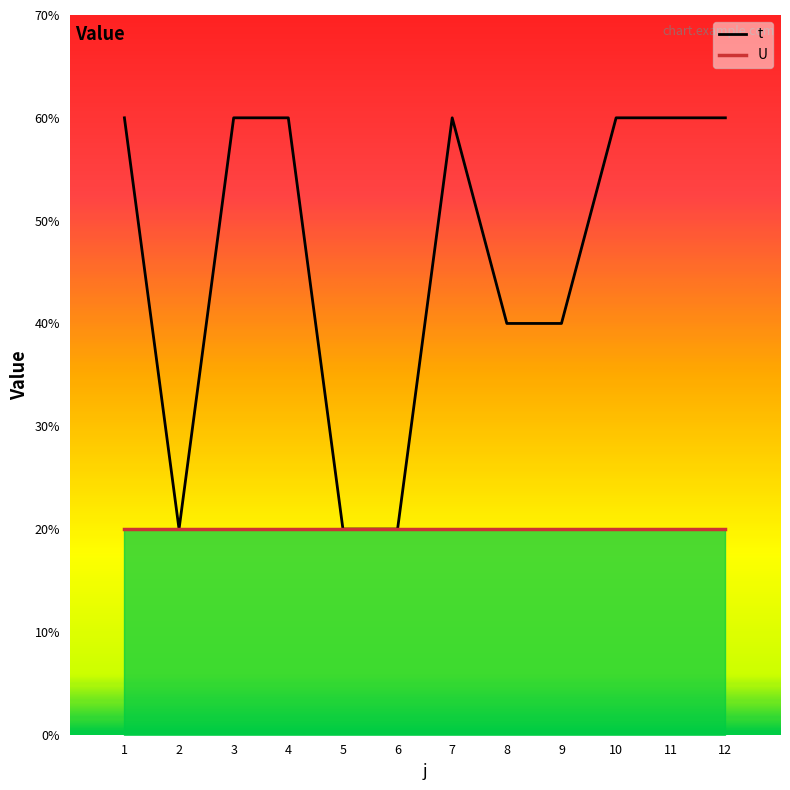

Is this an area chart (filled region under the line)?

Yes